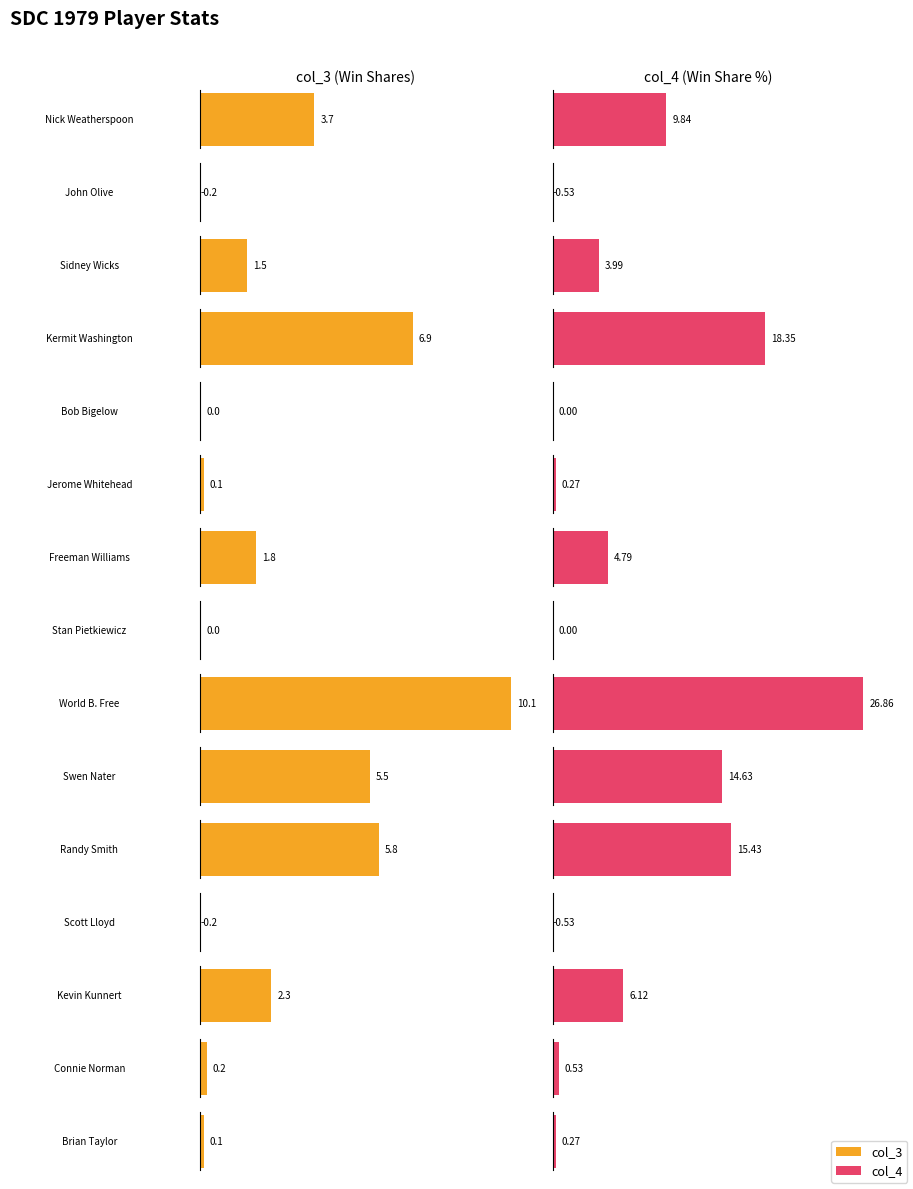

How many data points in col_3 are above 1?

8